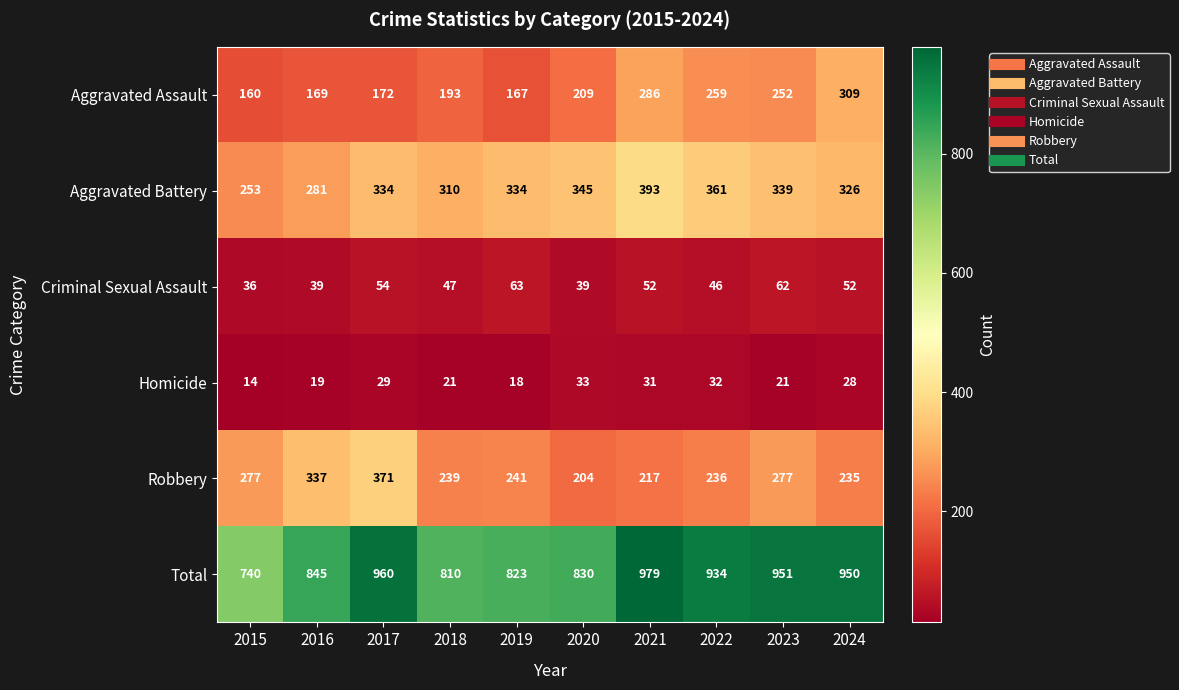

How many categories are shown in the chart?

10